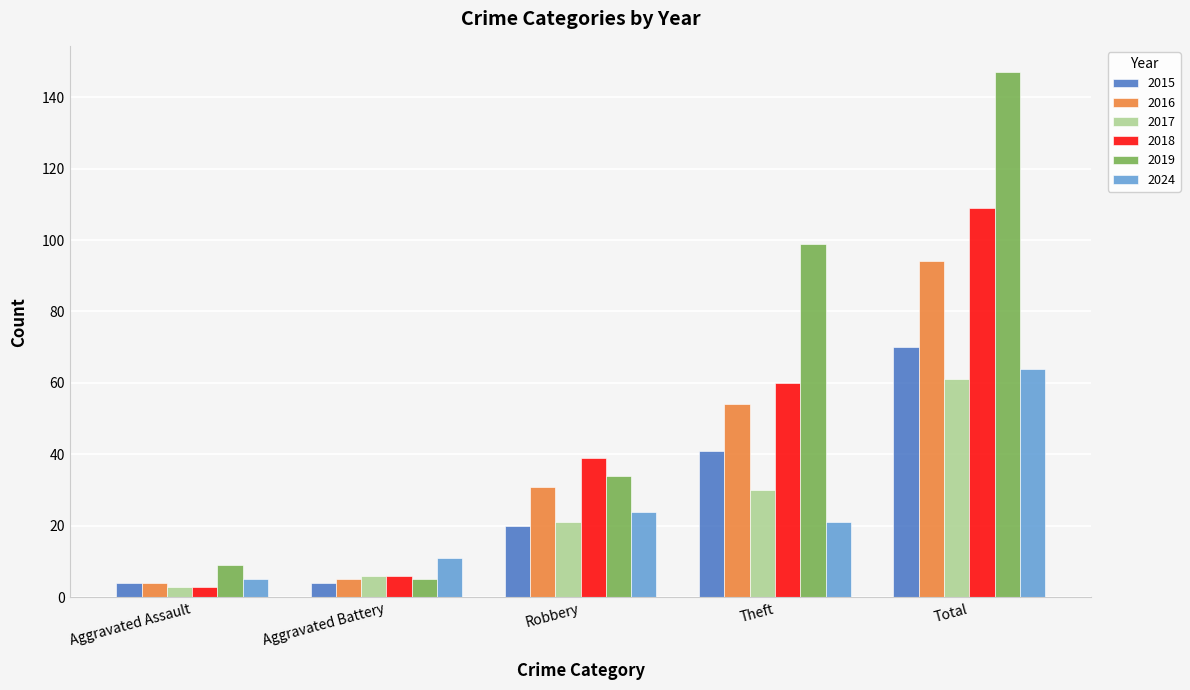

Is it true that 2017 equals 7 at Robbery?

False